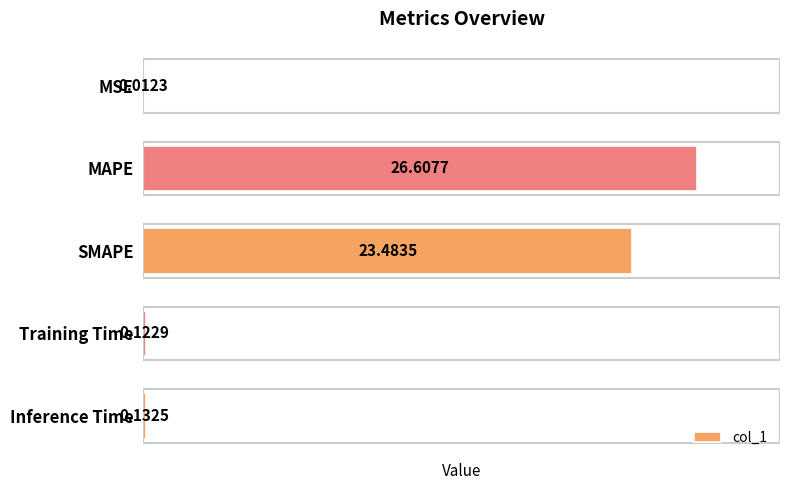

Count the number of categories in the chart.

5